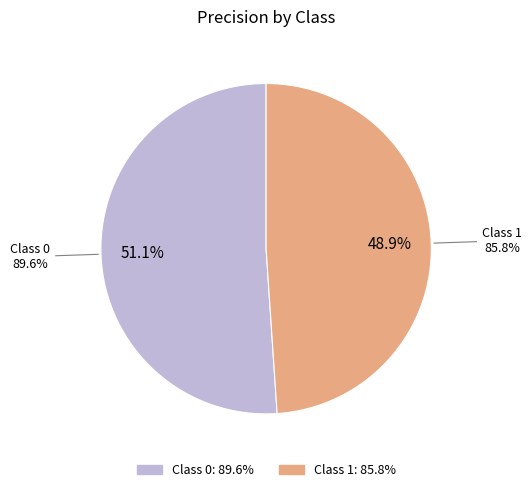

How many slices are in this pie chart?

2